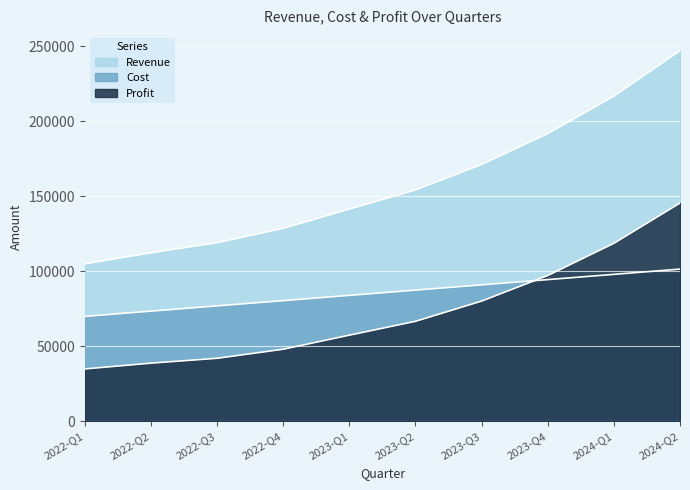

Which series has the largest total across all categories?

Revenue